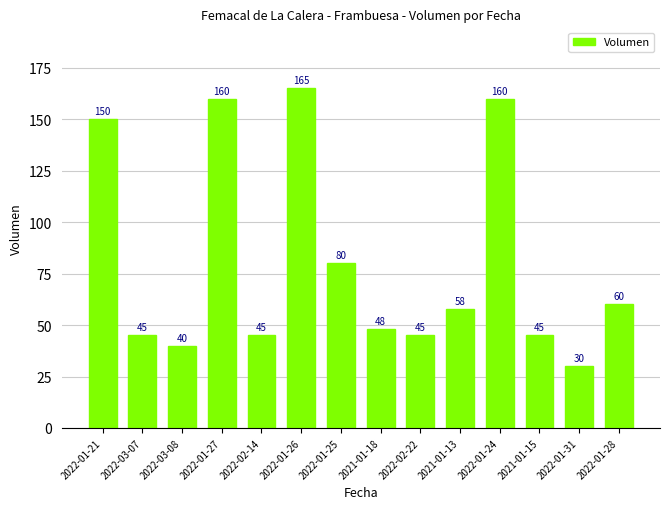

At which label is the value closest to 97?

2022-01-25